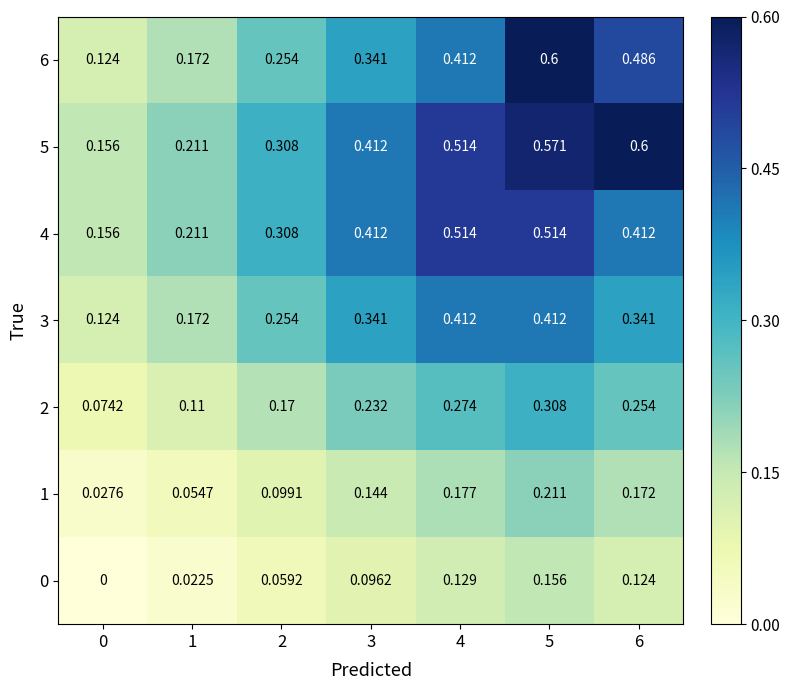

How many series are shown in this chart?

7